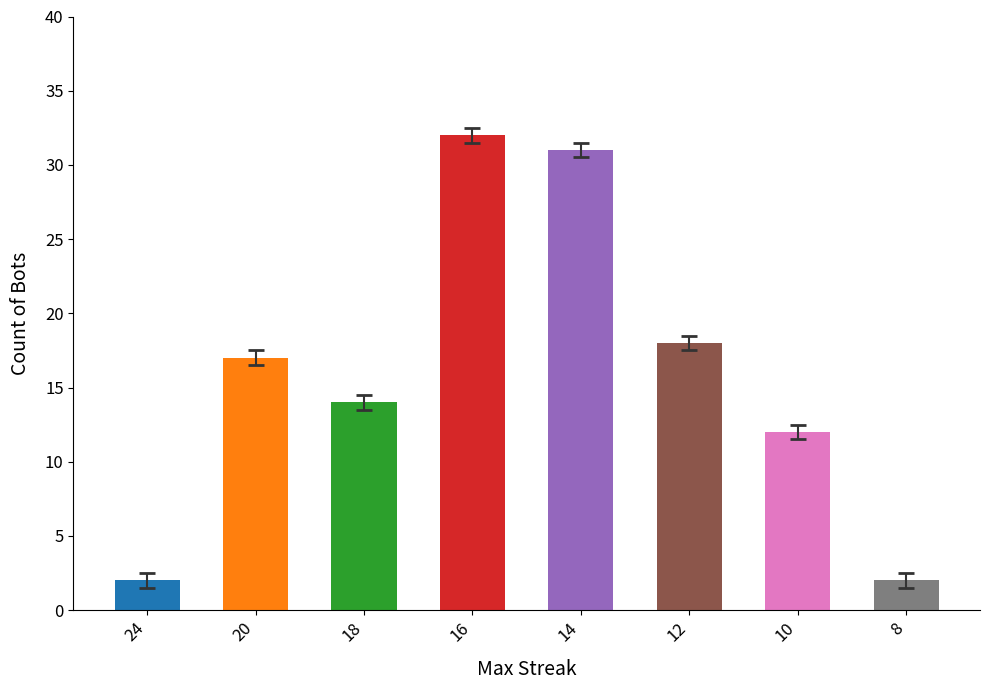

Reading left to right, what are all the values shown in this chart?

24=2	20=17	18=14	16=32	14=31	12=18	10=12	8=2